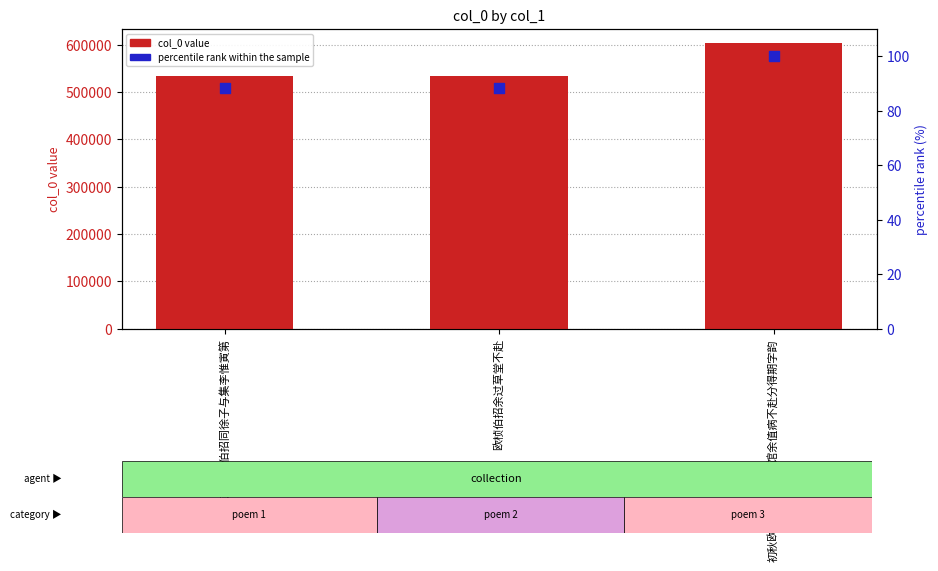

What are all the series names shown in the legend?

col_0, percentile rank within the sample